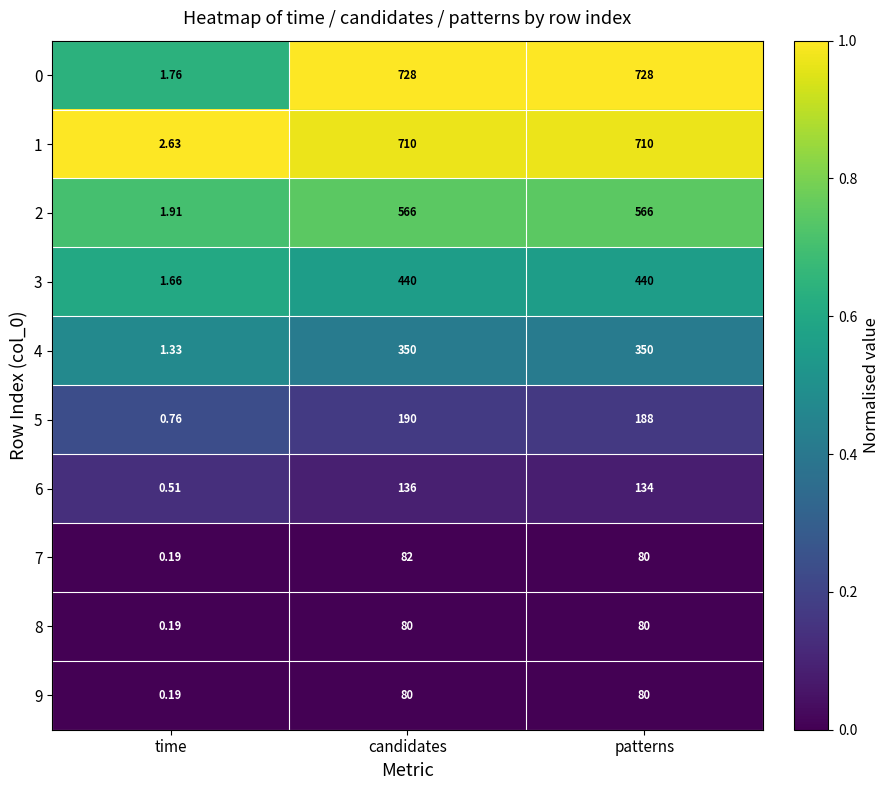

Is the value of 4 at time greater than the value of 5 at candidates?

No